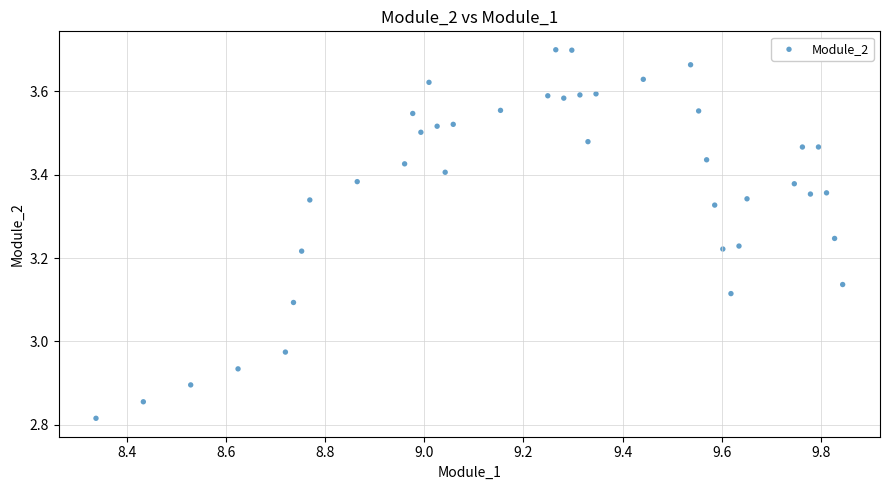

What is the range of X values (max minus min)?

1.5